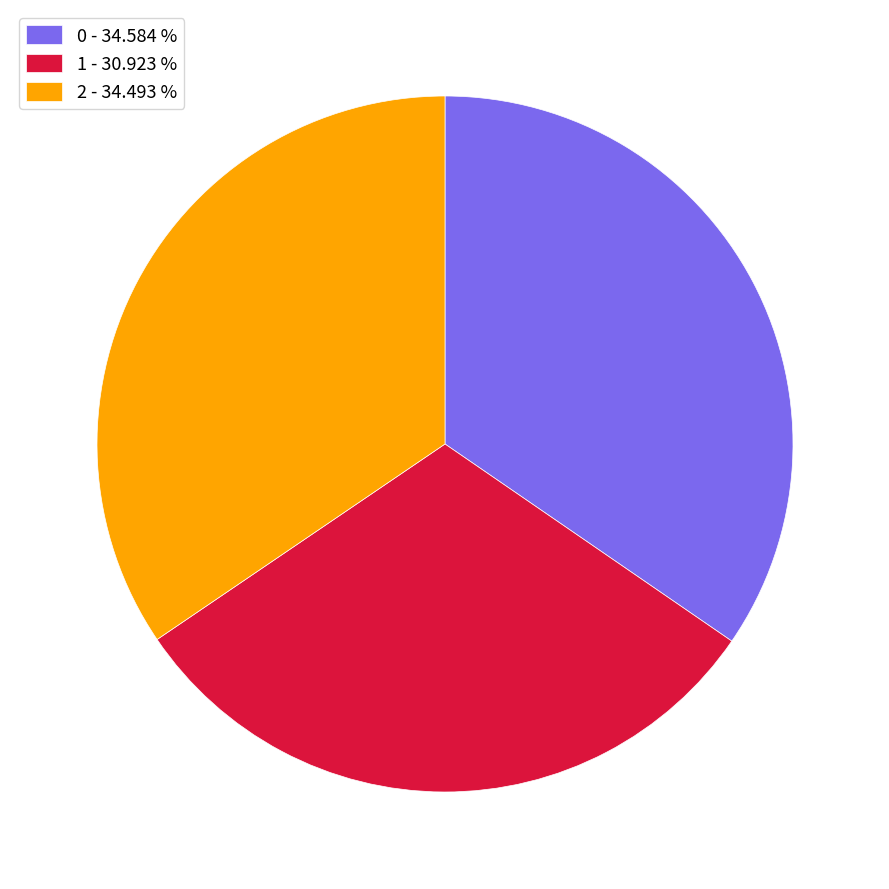

Is there a majority slice in this chart?

No